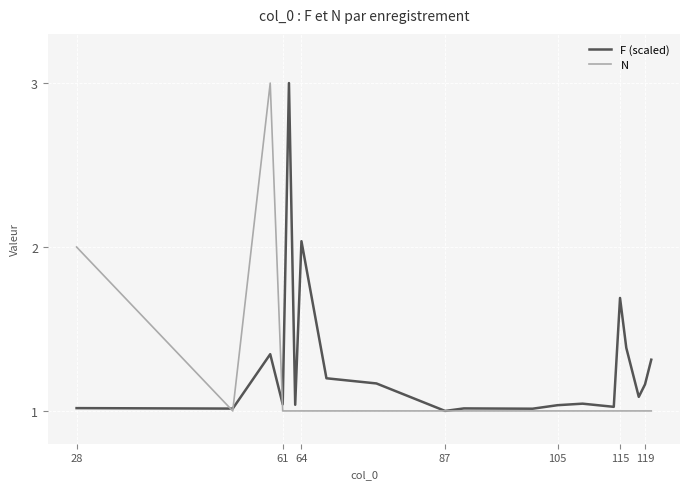

Which series has the largest total across all categories?

F (scaled)